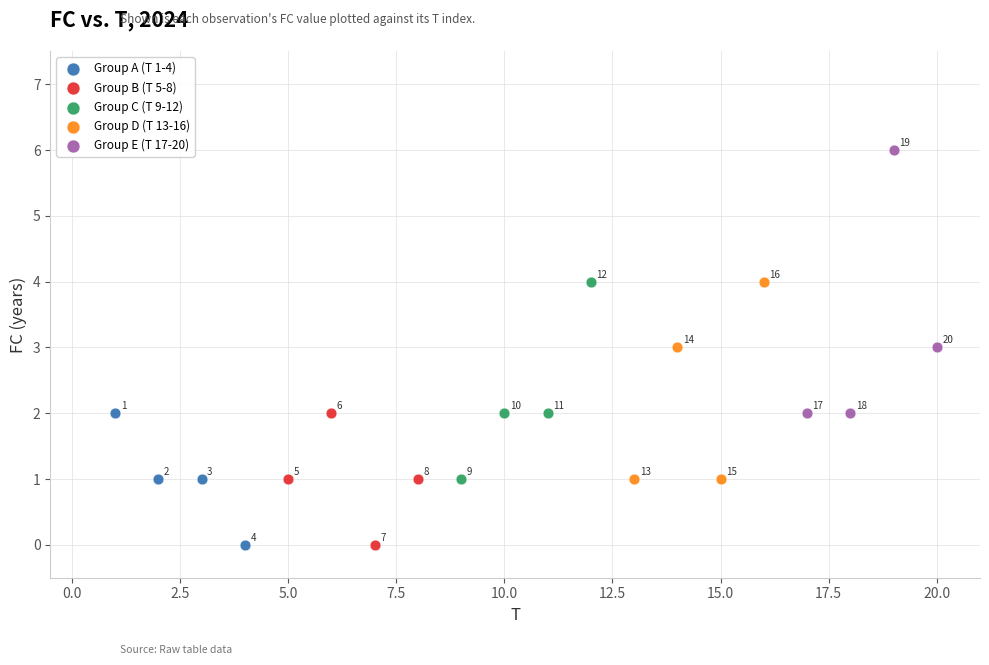

Which series reaches the maximum Y coordinate?

Group E (T 17-20)